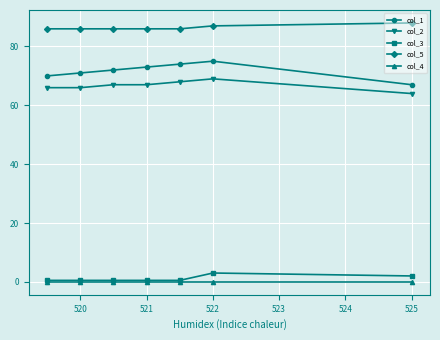

What is the sum of all col_2 values?

467.0